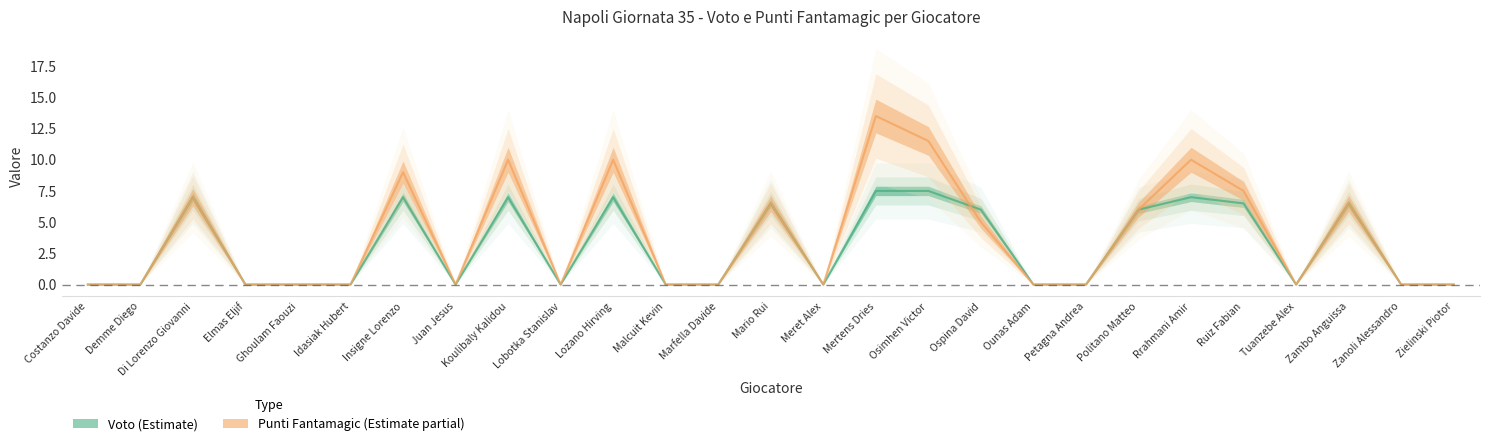

How many interior local valleys does the Voto series have?

4